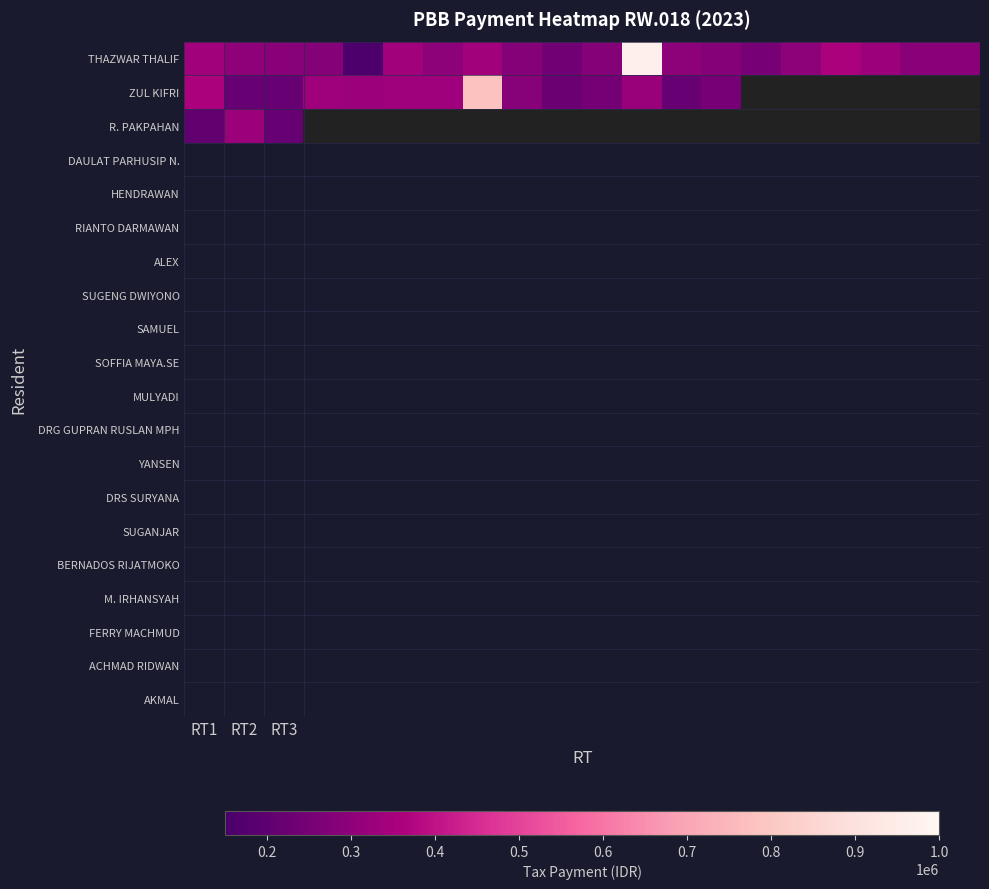

What is the greatest value displayed?

964350.0